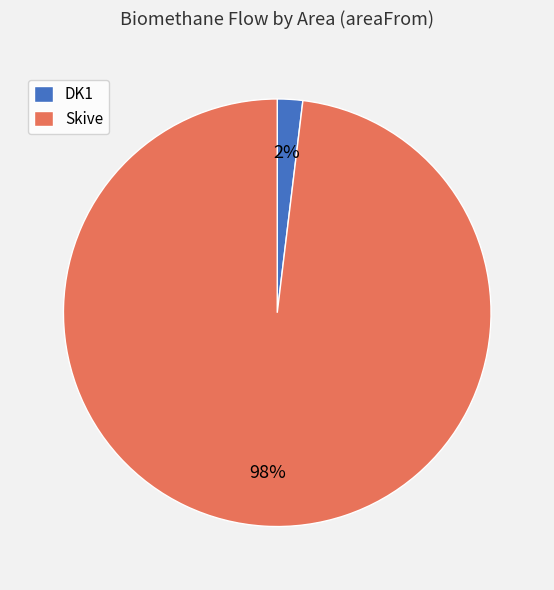

Is there a majority slice in this chart?

Yes